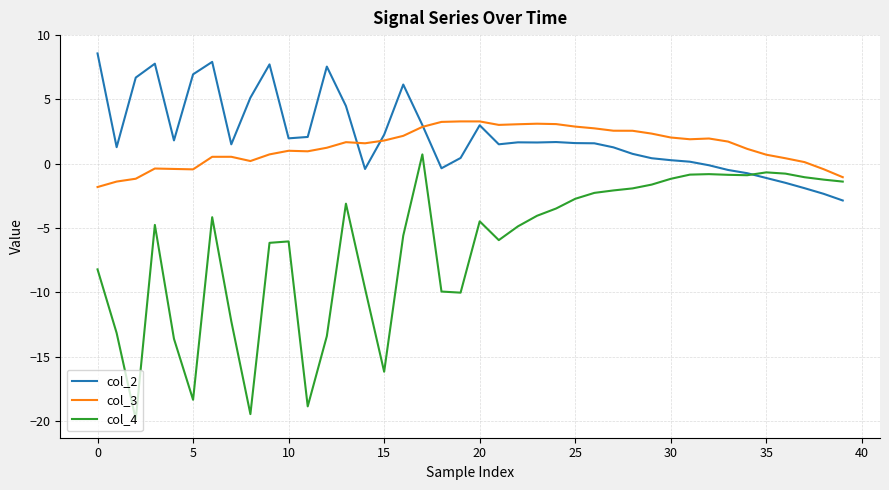

What is the maximum value for col_4?

0.7